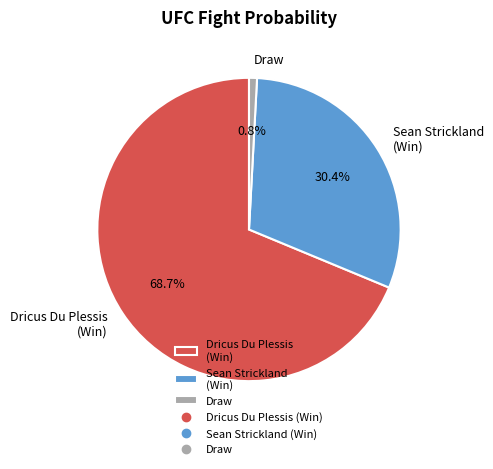

How much of the chart is everything except Sean Strickland (Win)?

69.6%